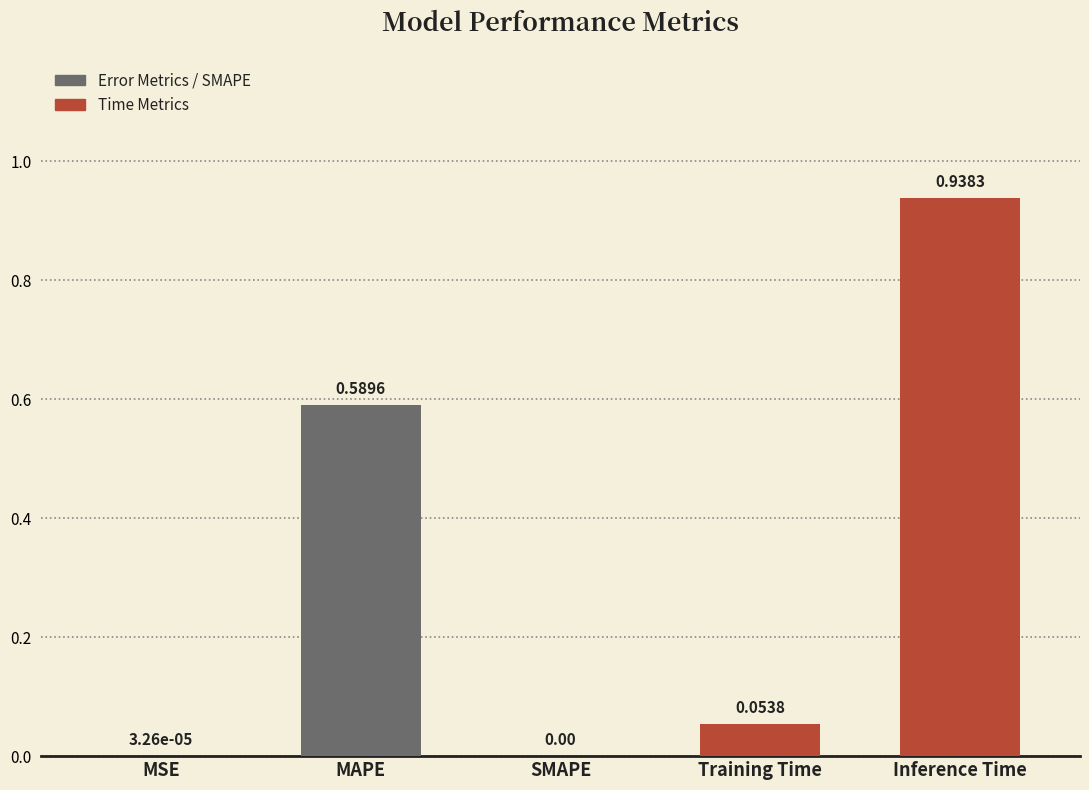

Are the bars horizontal?

No